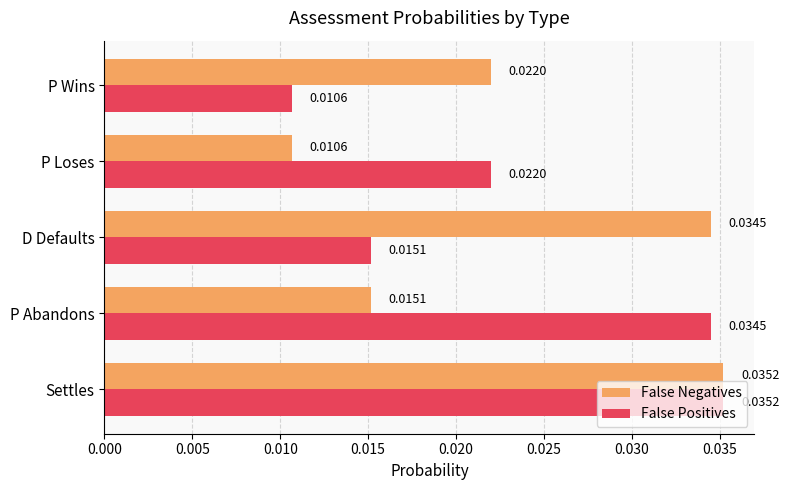

At how many categories does at least one series exceed 0?

5